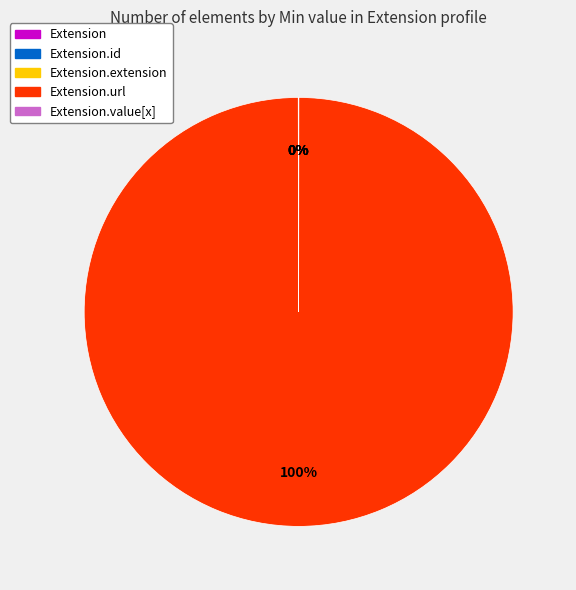

Does any single category account for the majority?

Yes